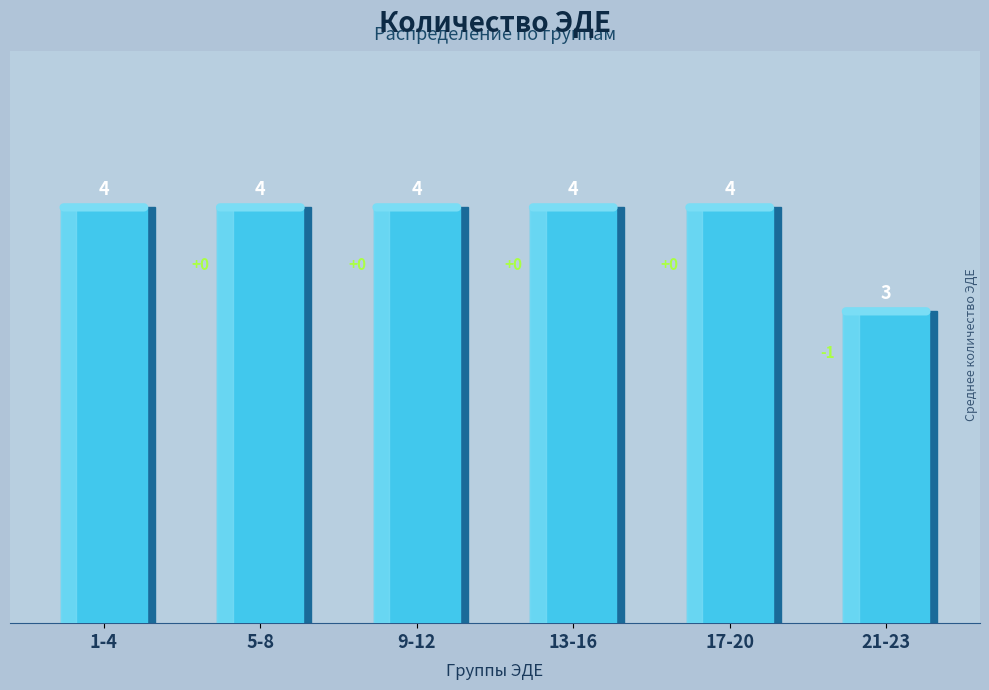

Does the chart contain any negative values?

No